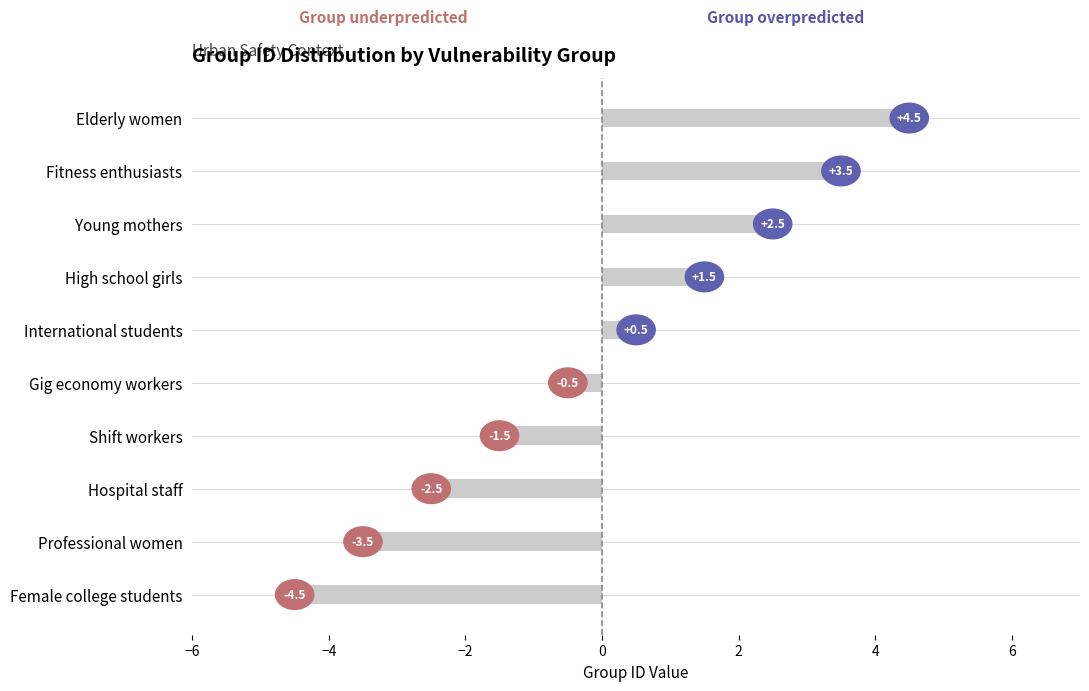

What is the difference between the maximum and minimum values?

9